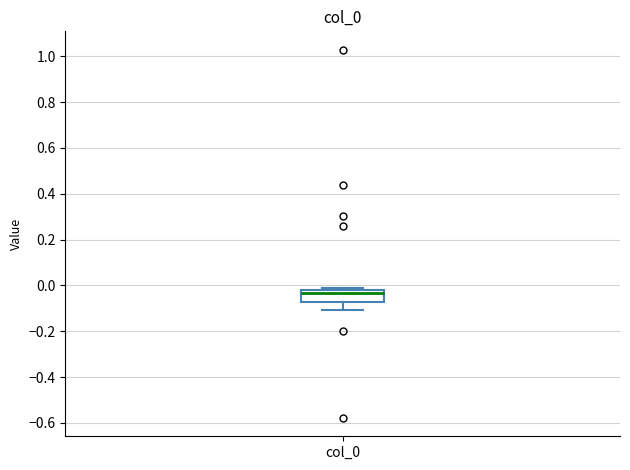

Where does the median line of the box for col_0 sit on the y-axis? The values are not printed on the chart, so give them approximately, as read against the axis.

-0.04